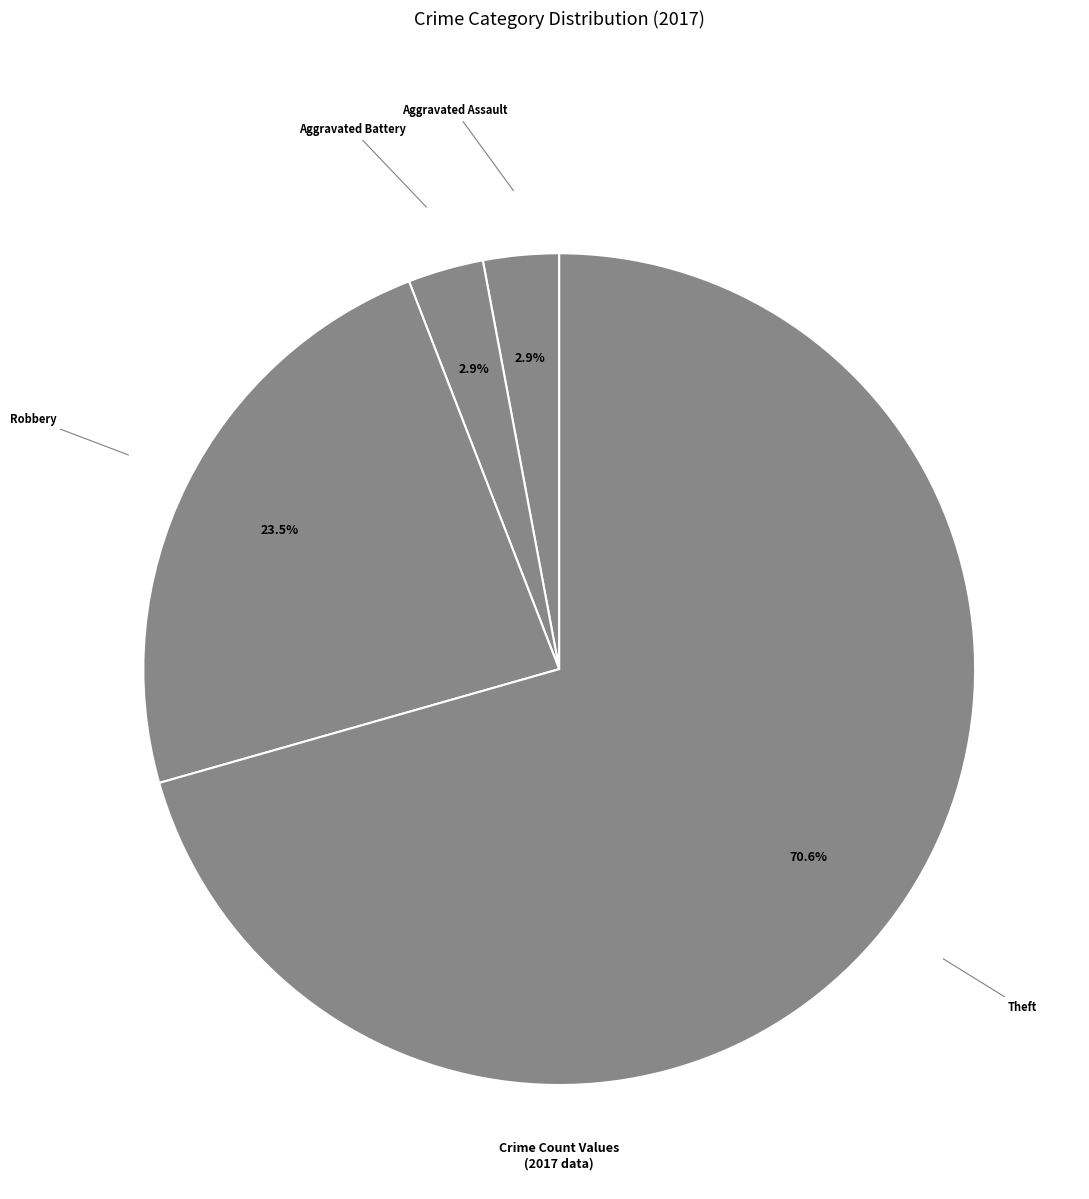

To the nearest percent, what is the average slice percentage?

25%